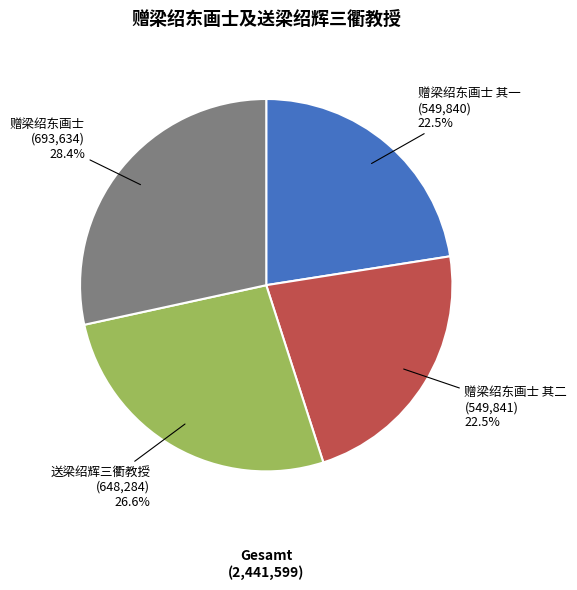

Which has a higher value, 送梁绍辉三衢教授 or 赠梁绍东画士?

赠梁绍东画士